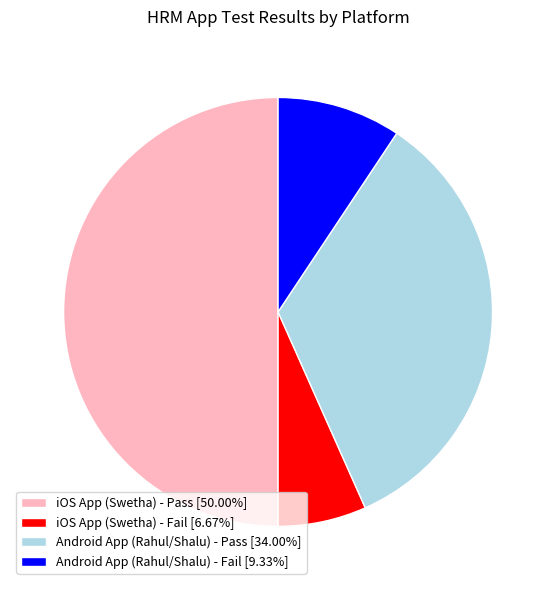

Which category has the biggest portion of the pie?

iOS App (Swetha) - Pass